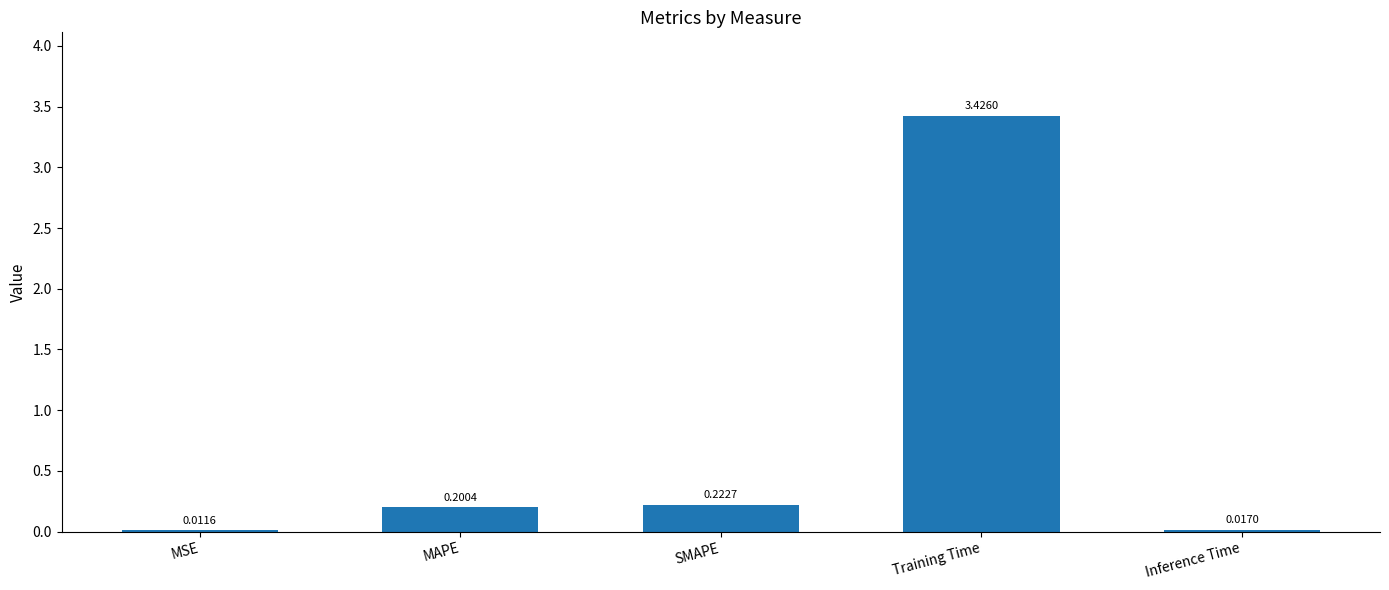

Which label corresponds to the largest value in the chart?

Training Time